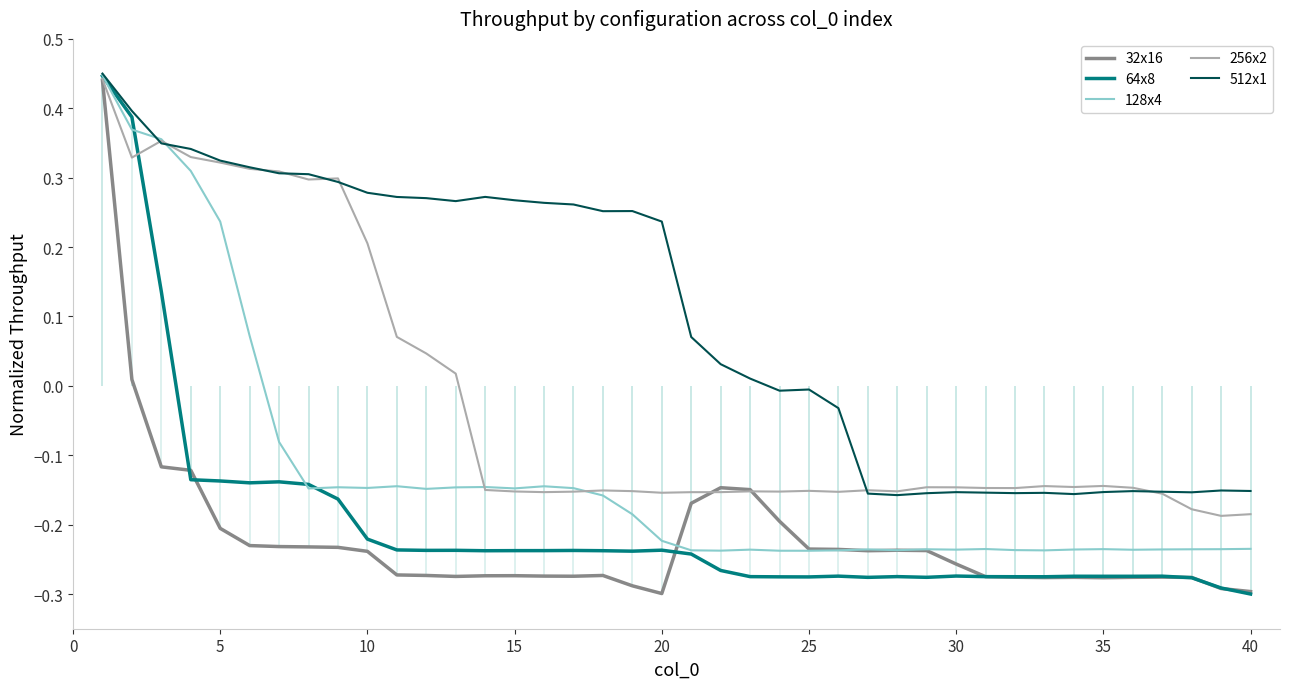

What is the smallest value displayed?

-0.3